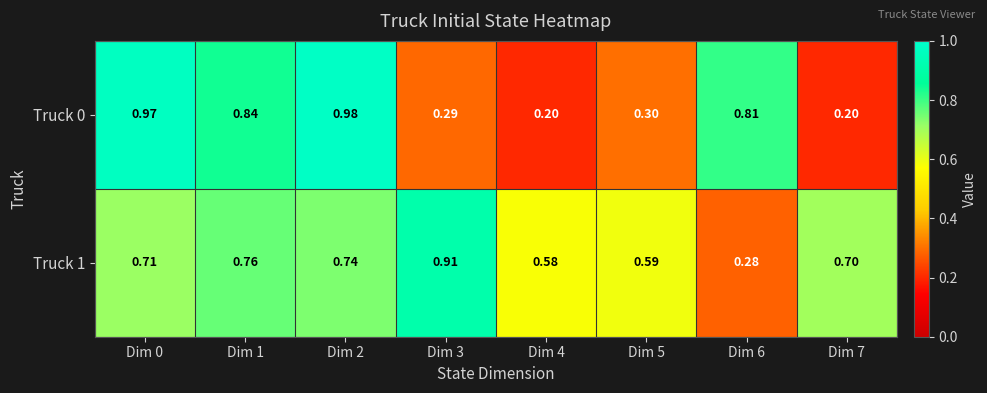

Is the value of Truck 0 at Dim 0 greater than the value of Truck 1 at Dim 5?

Yes